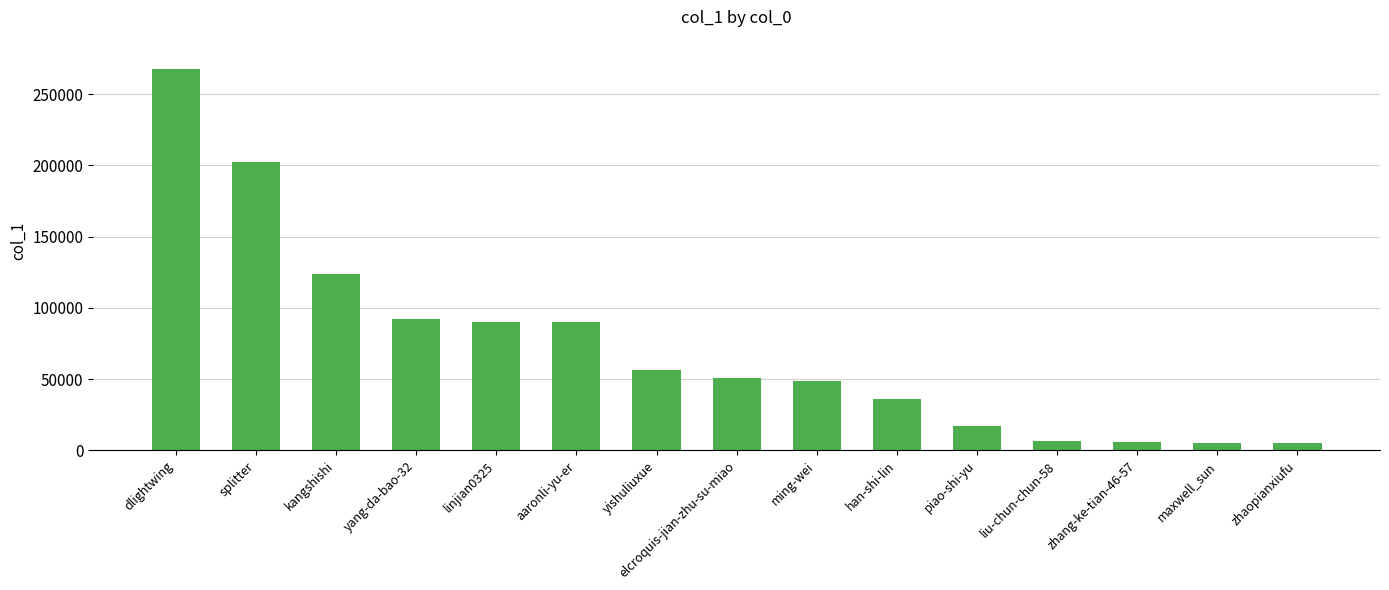

How many distinct data groups are displayed?

1